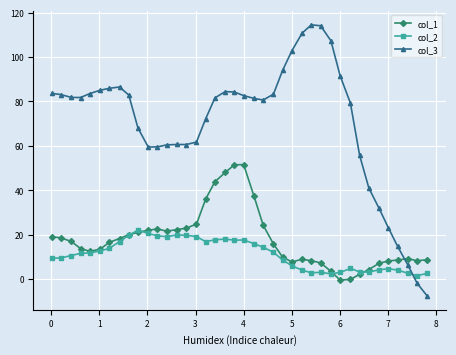

Count the number of data series in this chart.

3